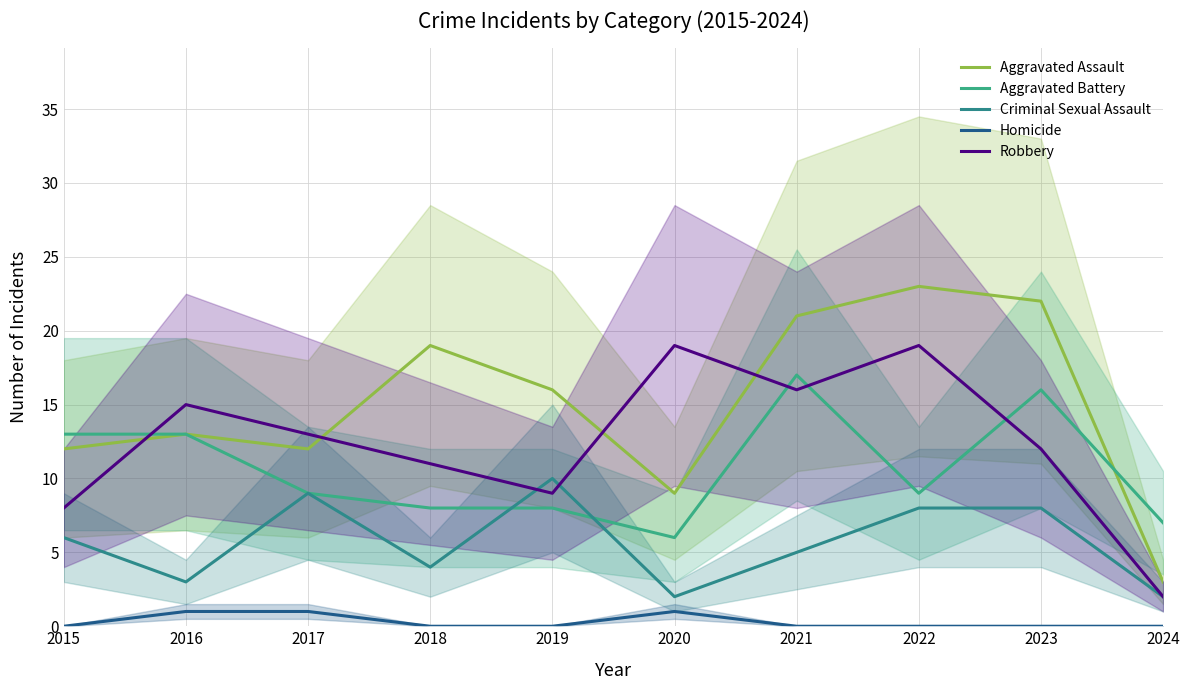

Does the chart display data point markers on the line(s)?

No